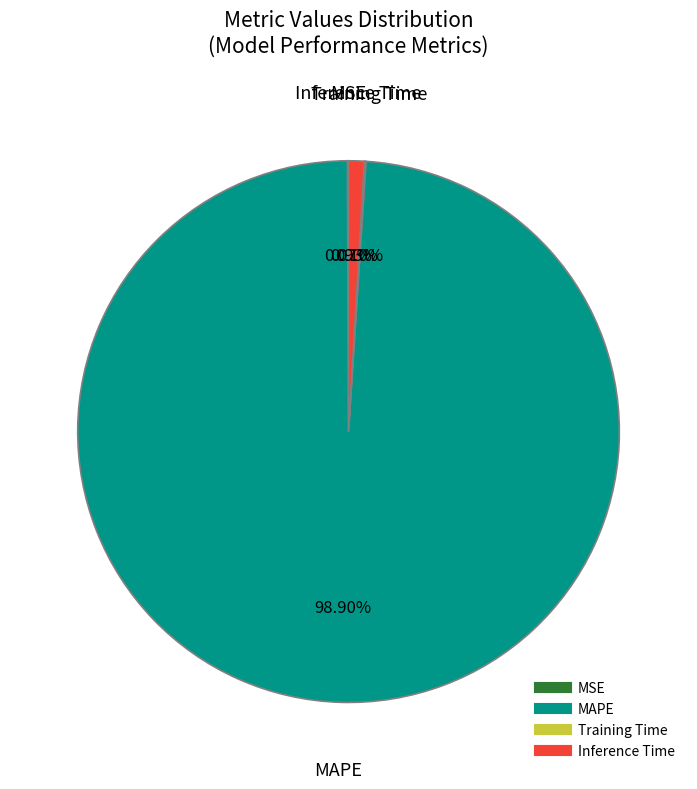

Combined, do Inference Time and MAPE account for over 50%?

Yes